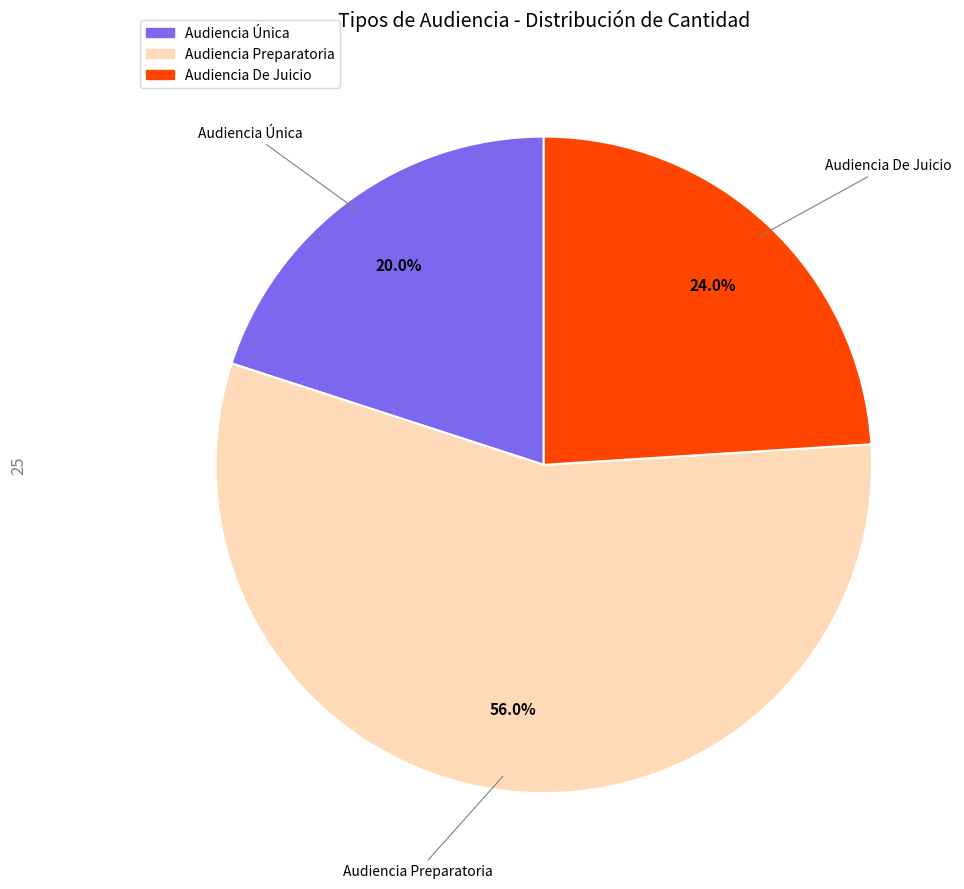

Count the number of slices in the pie.

3